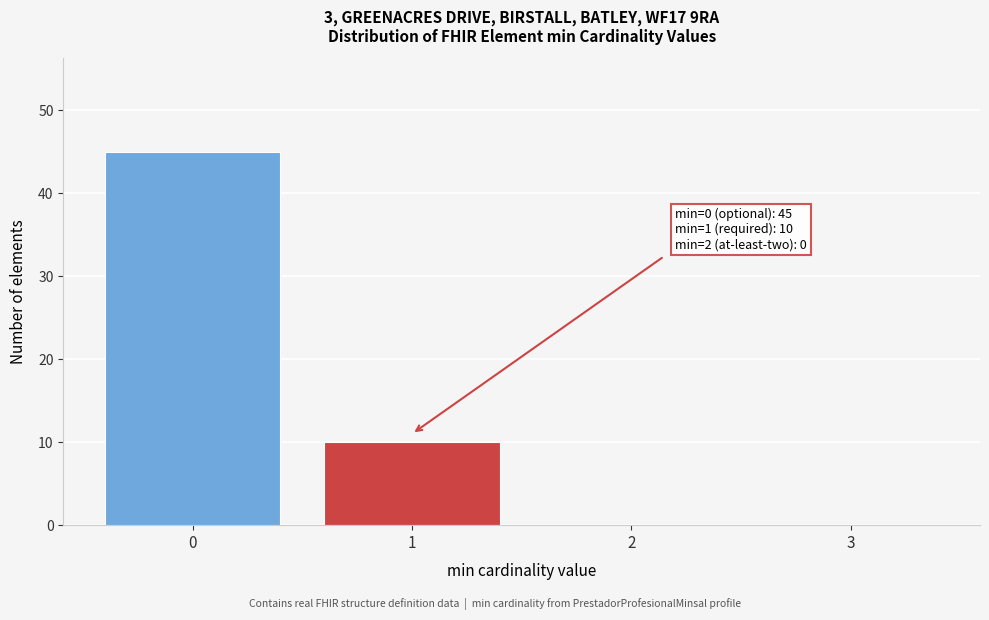

What is the greatest value displayed?

45